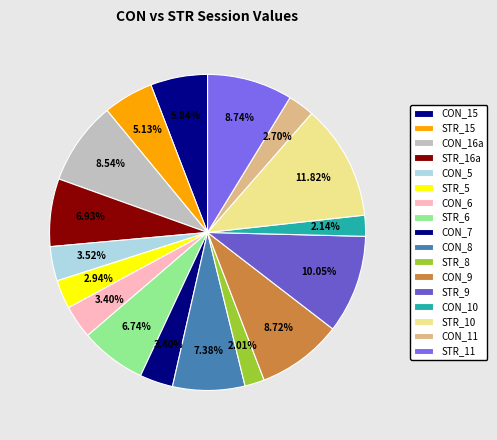

Which slice is the largest?

STR_10